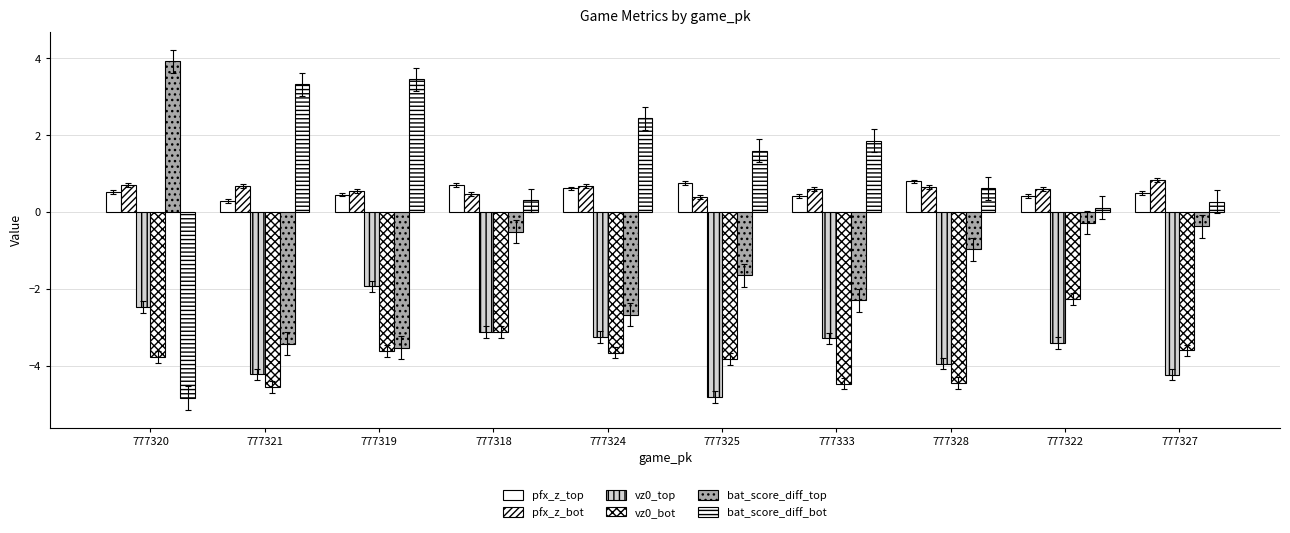

Reading right to left, list all the values displayed in this chart.

pfx_z_top: 0.5	0.4	0.8	0.4	0.8	0.6	0.7	0.5	0.3	0.5
pfx_z_bot: 0.8	0.6	0.7	0.6	0.4	0.7	0.5	0.6	0.7	0.7
vz0_top: -4.2	-3.4	-4.0	-3.3	-4.8	-3.3	-3.1	-1.9	-4.2	-2.5
vz0_bot: -3.6	-2.3	-4.5	-4.5	-3.8	-3.7	-3.1	-3.6	-4.6	-3.8
bat_score_diff_top: -0.4	-0.3	-1.0	-2.3	-1.6	-2.7	-0.5	-3.5	-3.4	3.9
bat_score_diff_bot: 0.3	0.1	0.6	1.9	1.6	2.4	0.3	3.5	3.3	-4.8